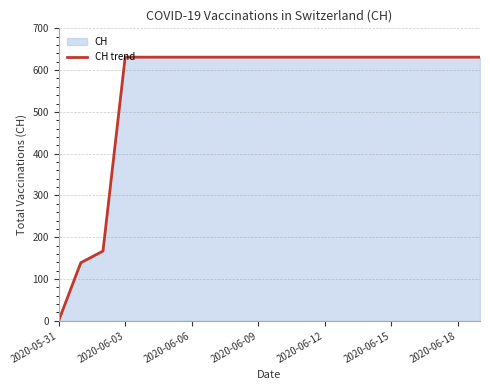

What is the difference between the maximum and minimum values?

631